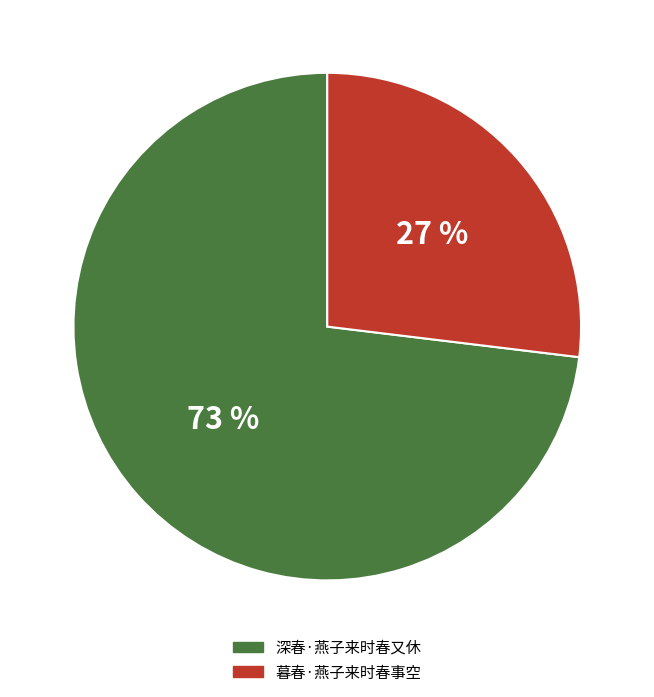

Which category accounts for the majority?

深春·燕子来时春又休